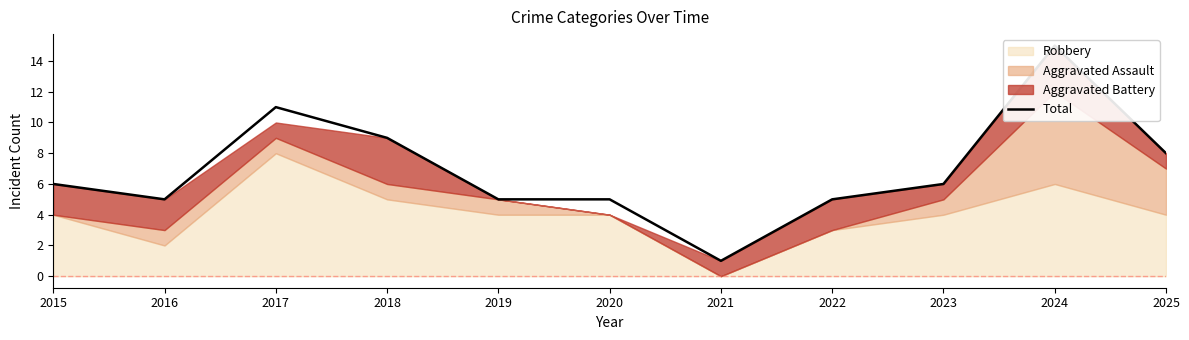

What is the value of the 11th point from the left?

8